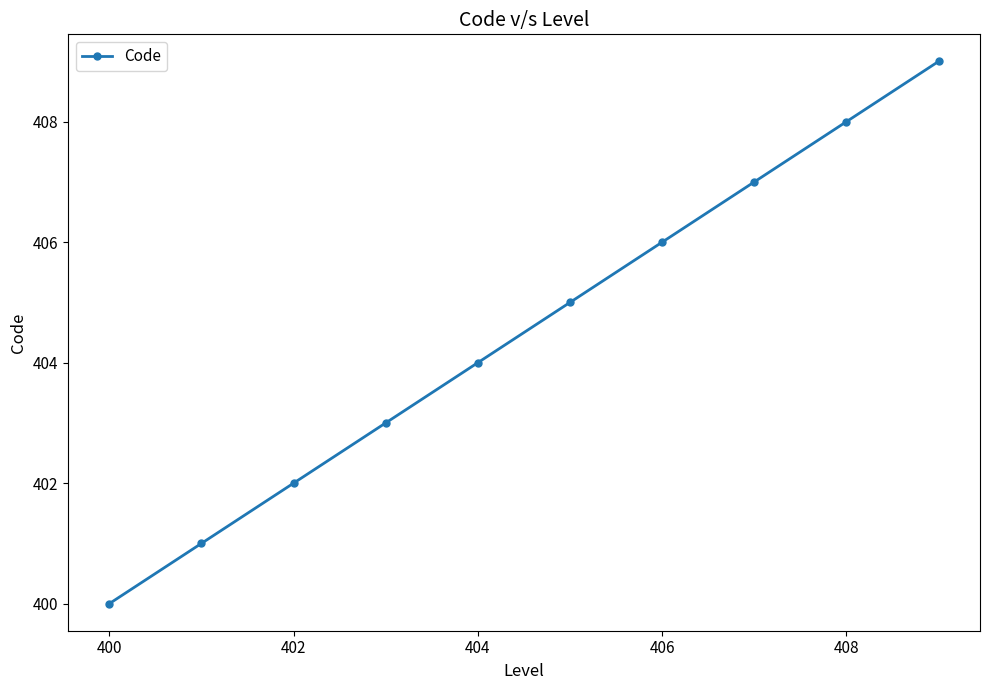

Reading left to right, what are all the values shown in this chart?

400	401	402	403	404	405	406	407	408	409